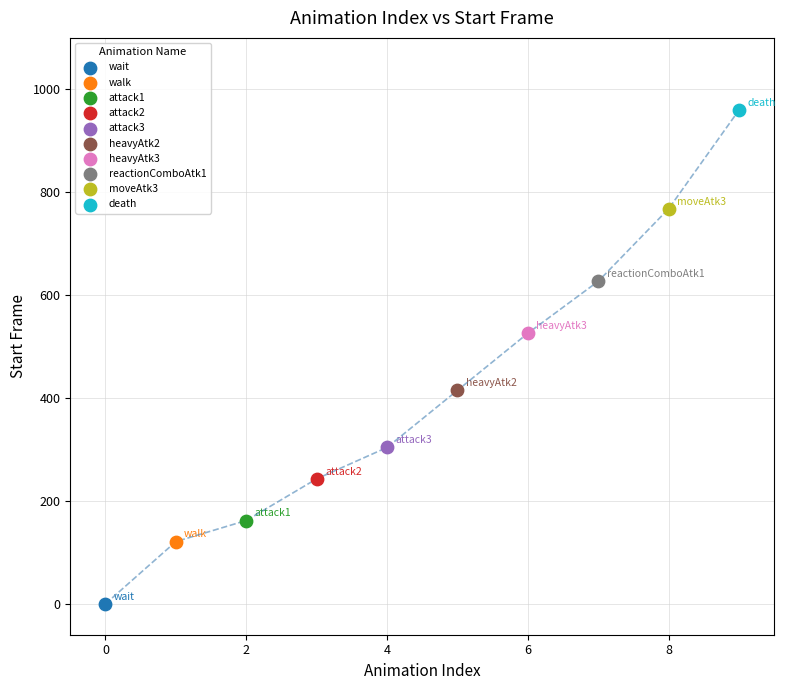

What are all the series names shown in the legend?

wait, walk, attack1, attack2, attack3, heavyAtk2, heavyAtk3, reactionComboAtk1, moveAtk3, death